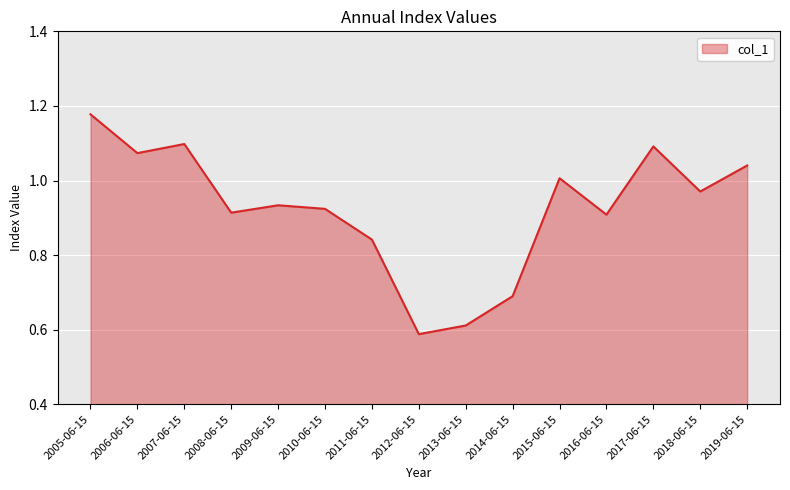

What is the difference between the values at 2005-06-15 and 2016-06-15?

0.3